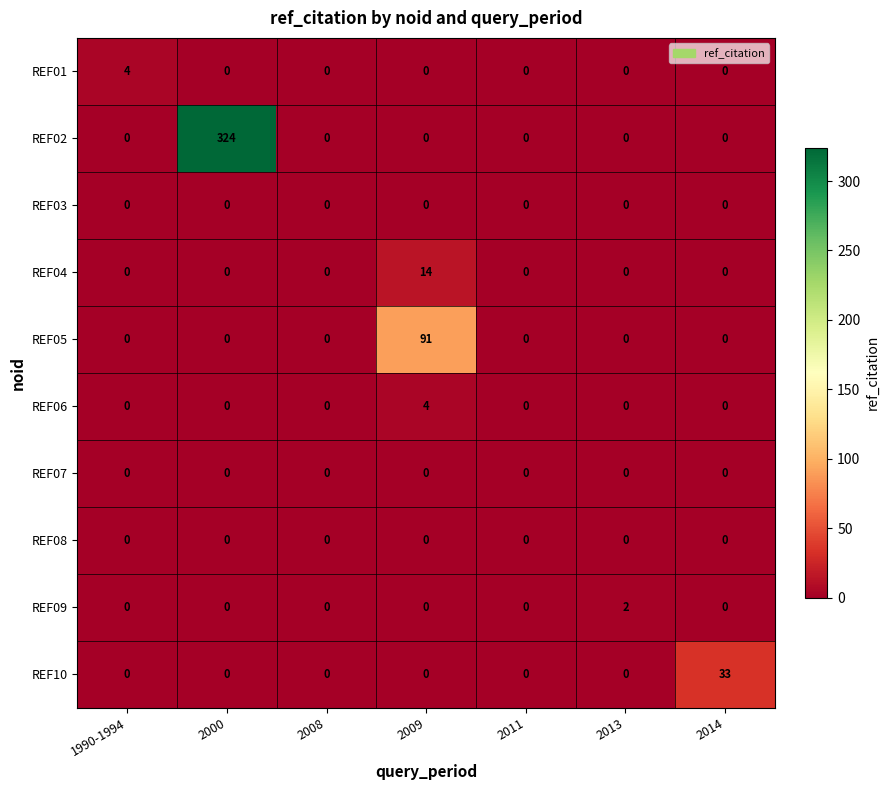

At how many categories does at least one series exceed 249?

1